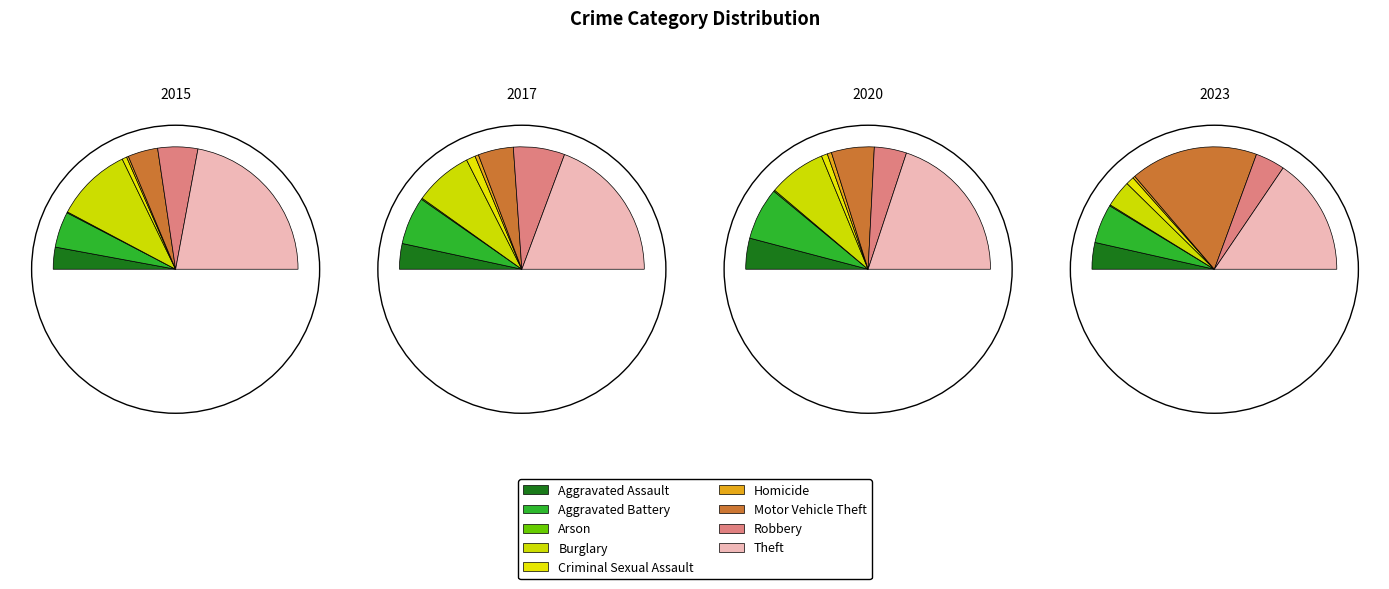

Which slice is the smallest?

Arson